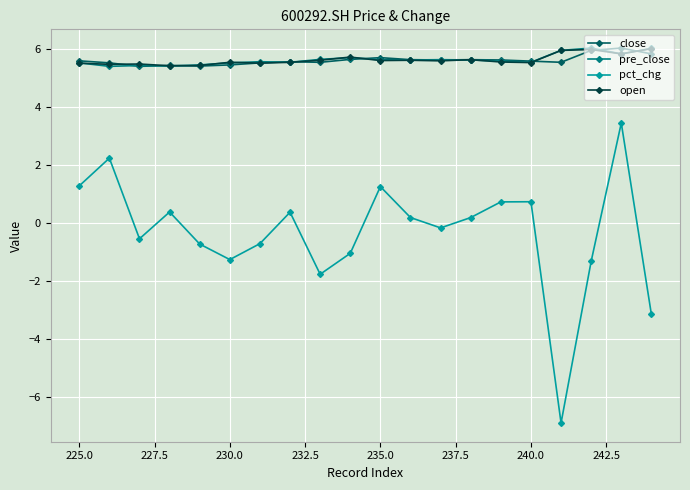

How many values in the pct_chg series exceed 0?

10